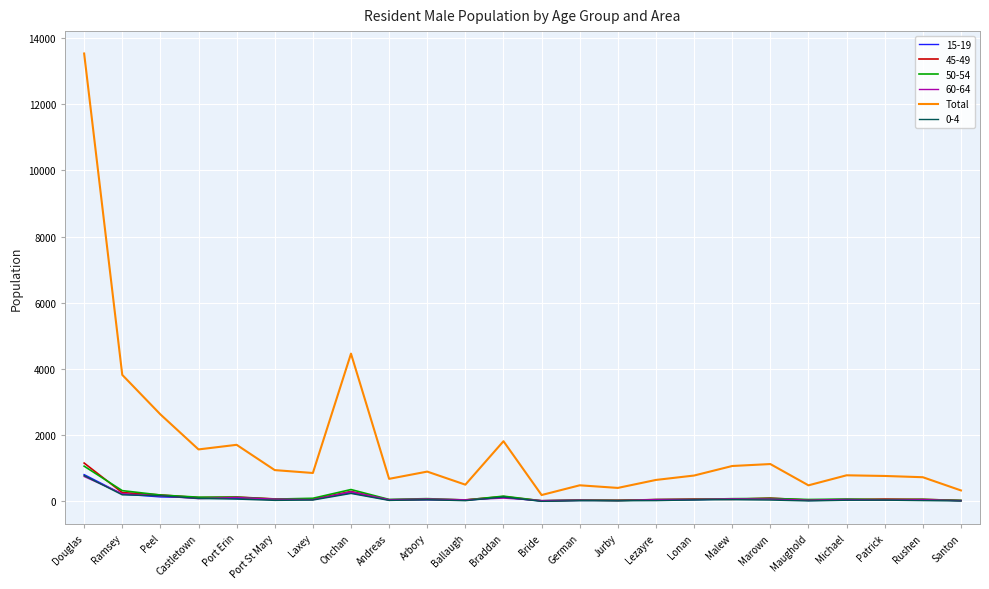

Count the number of categories in the chart.

24